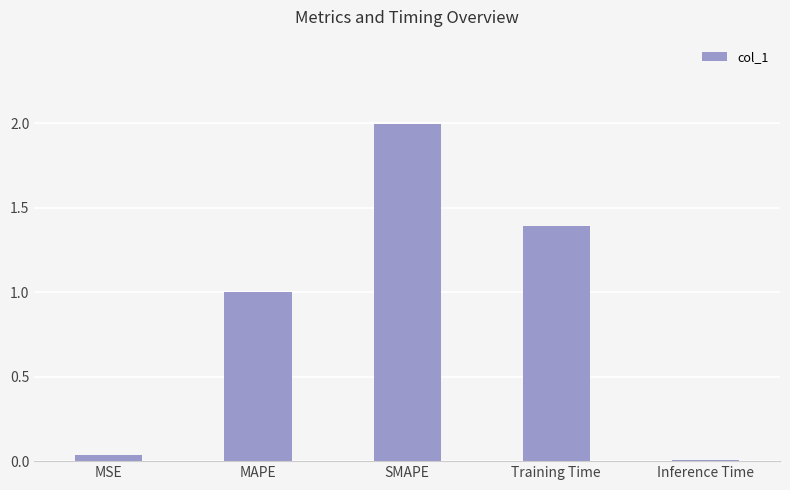

At which label is the value closest to 1?

MAPE